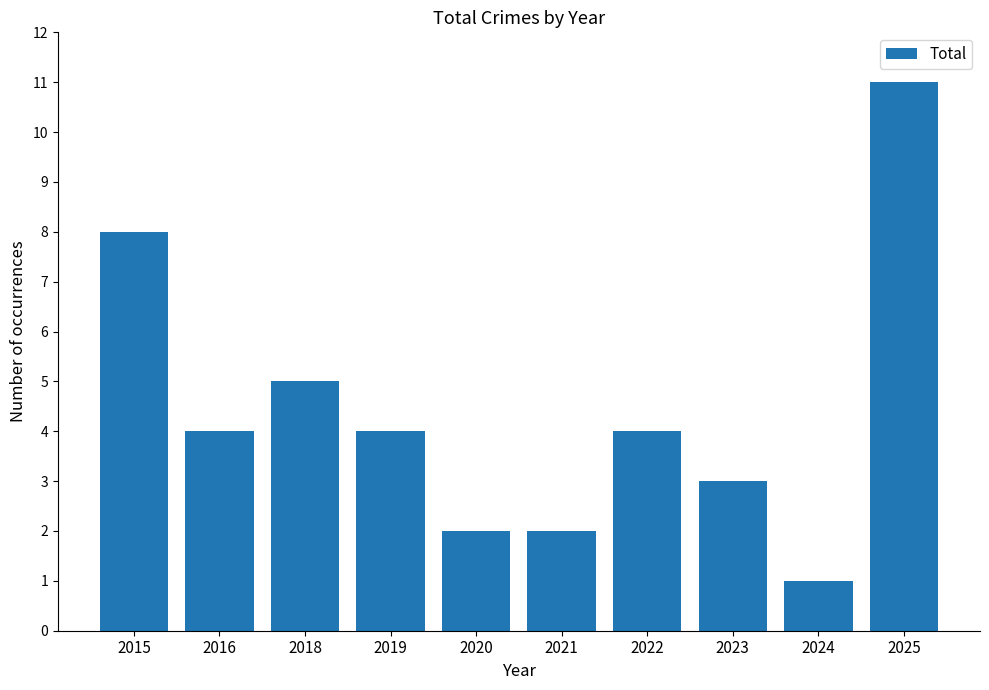

Reading left to right, what are all the values shown in this chart?

8	4	5	4	2	2	4	3	1	11